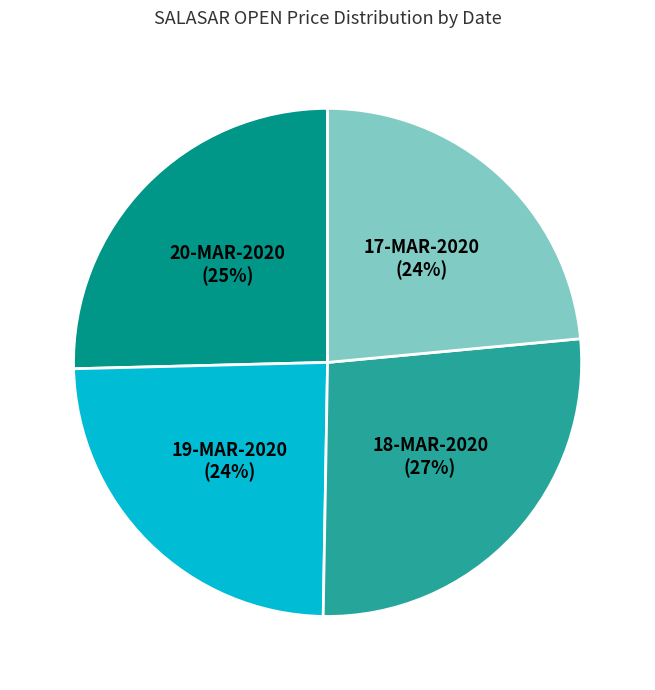

How many slices are in this pie chart?

4